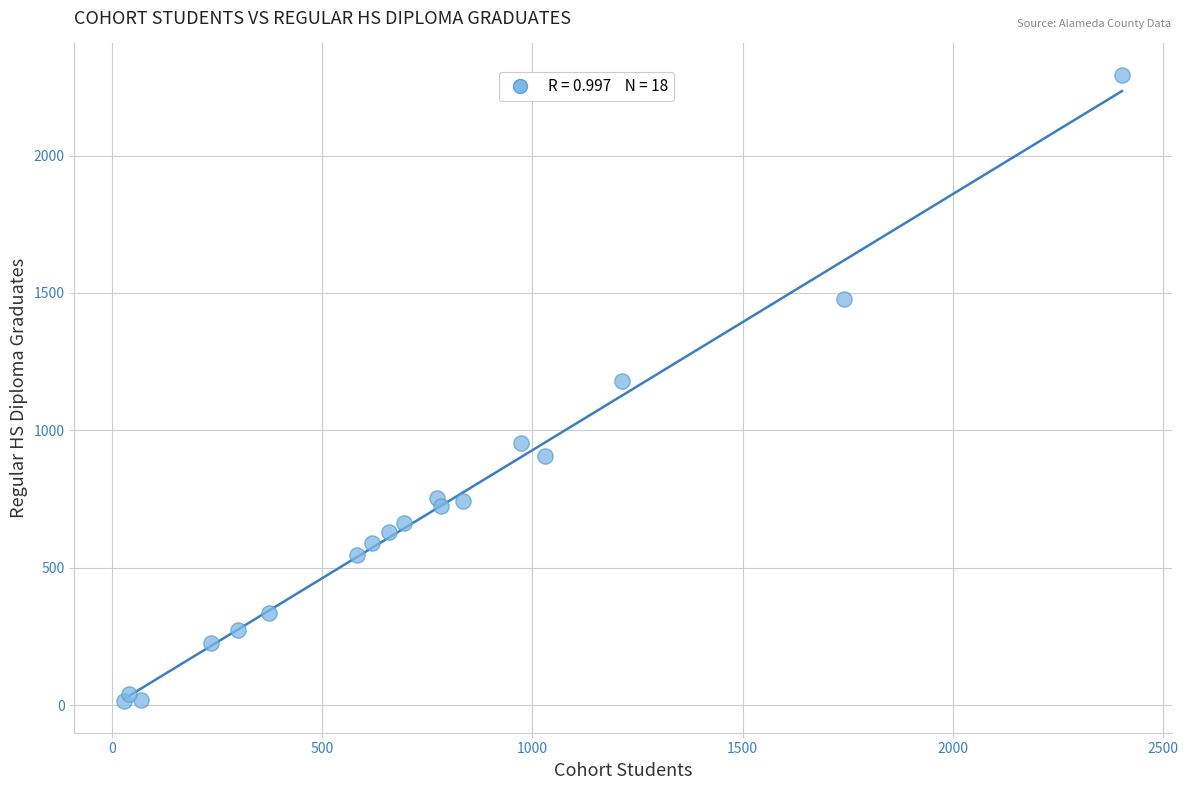

What Y value in the scatter plot is closest to 1154?

1180